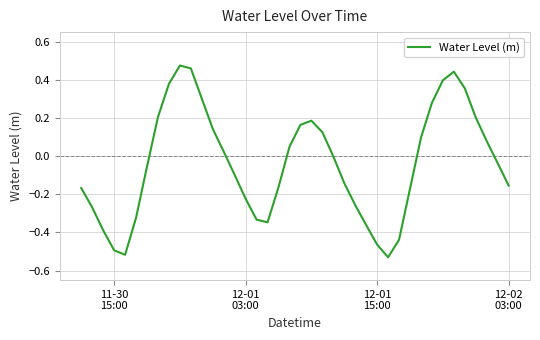

What is the difference between the maximum and minimum values?

1.0